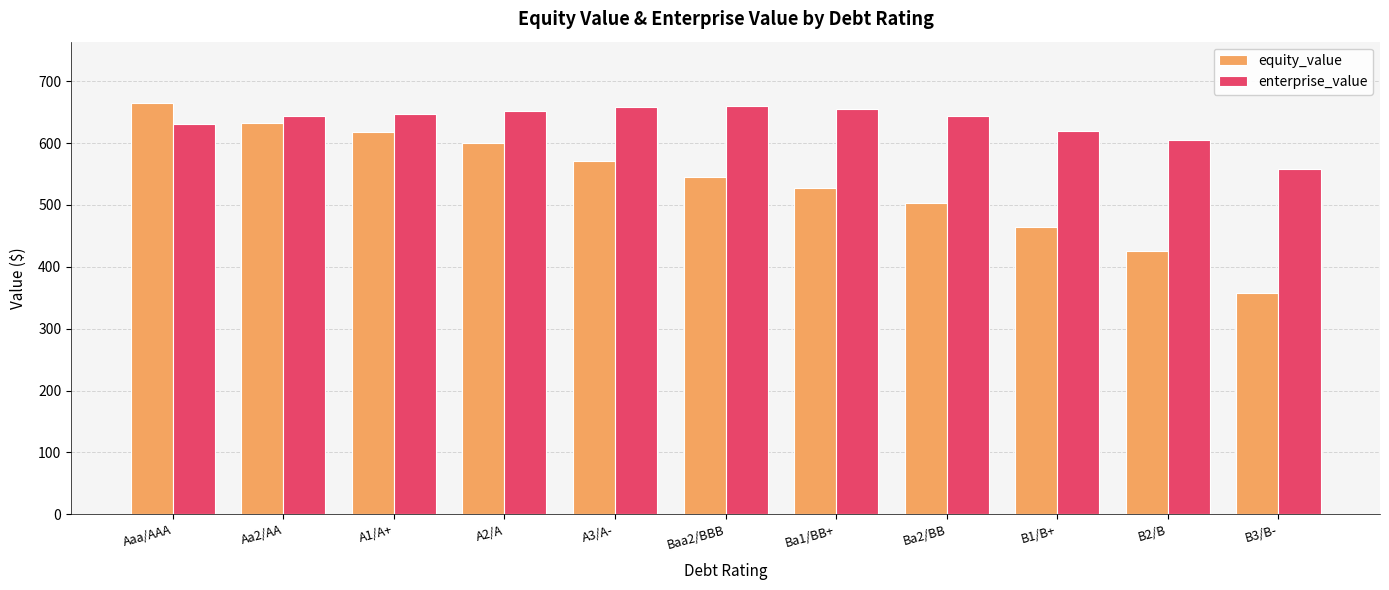

Is the value of equity_value at A2/A greater than the value of enterprise_value at Aaa/AAA?

No